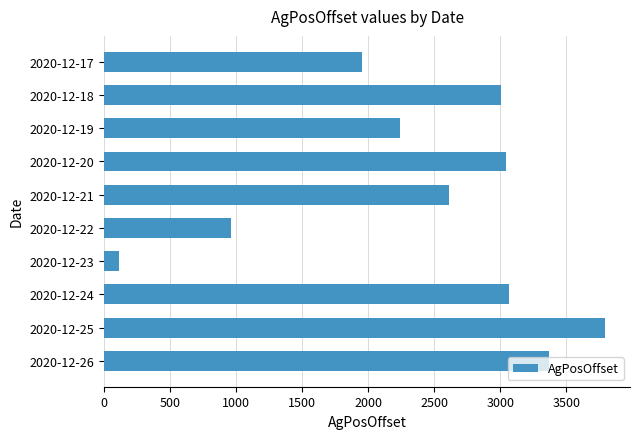

What is the difference between the maximum and second lowest values?

2833